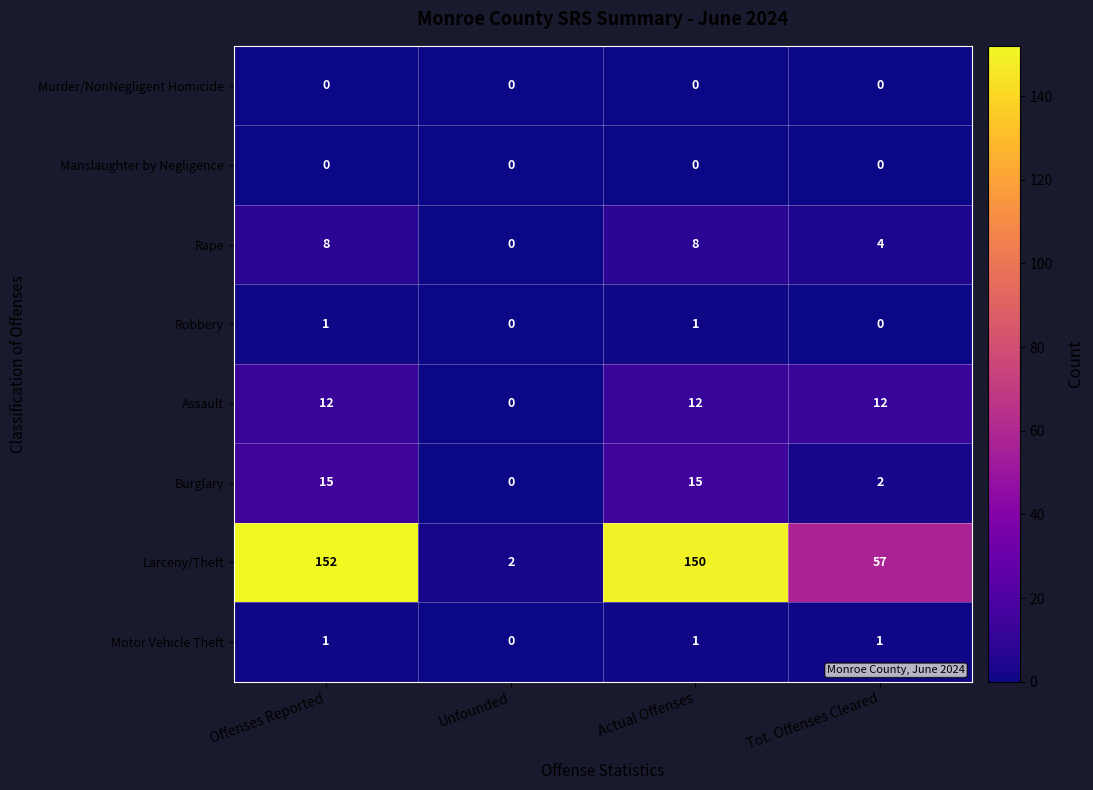

How many series are shown in this chart?

8